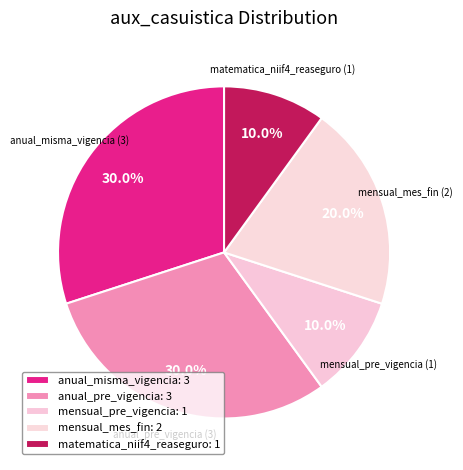

To the nearest percent, what is the difference between the anual_pre_vigencia and mensual_mes_fin slice percentages?

10%